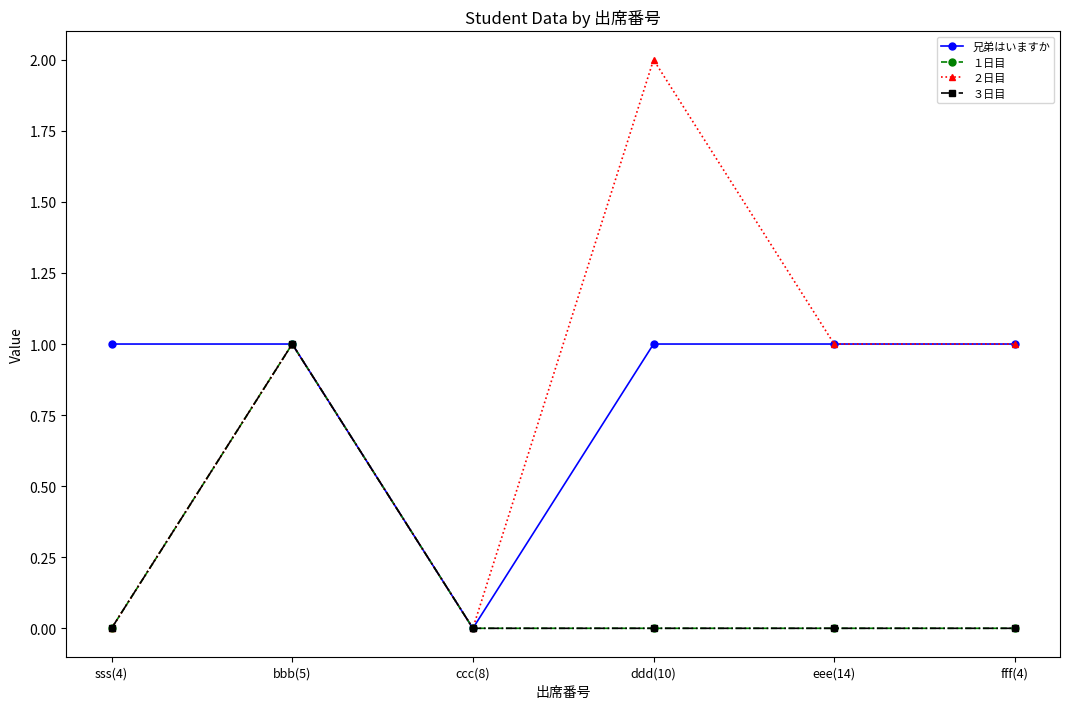

At how many categories does at least one series exceed 1?

1